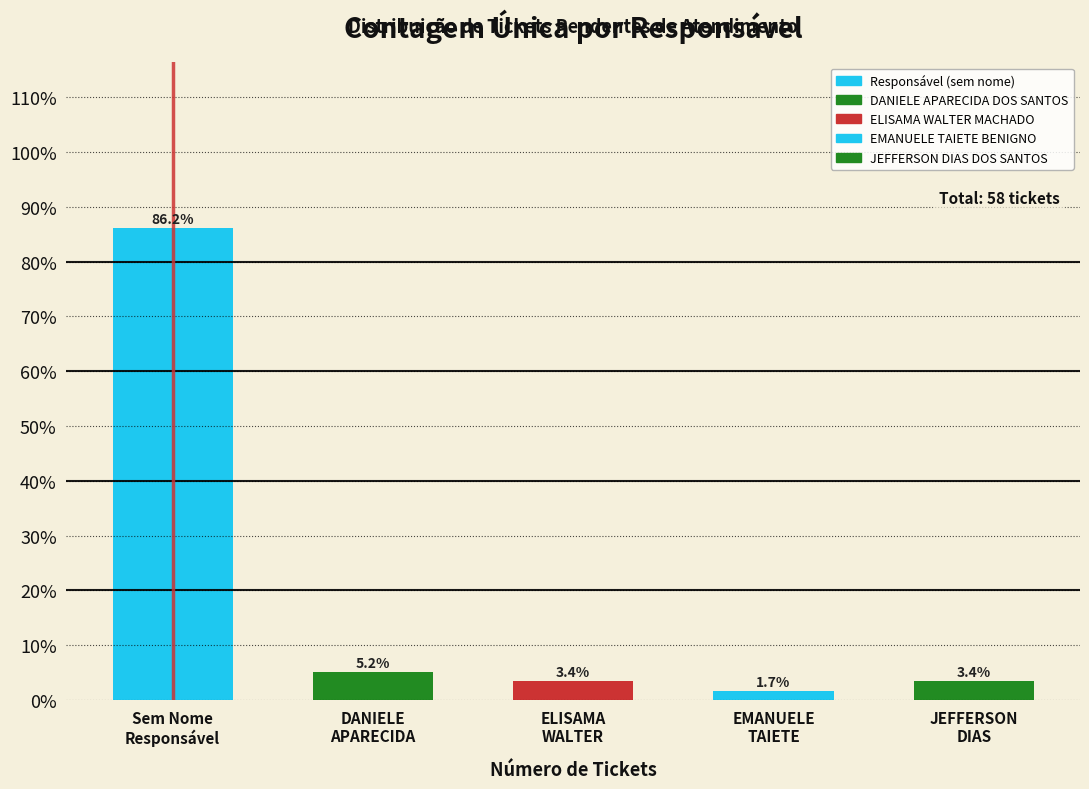

Reading left to right, list all the values displayed in this chart.

86.2	5.2	3.4	1.7	3.4